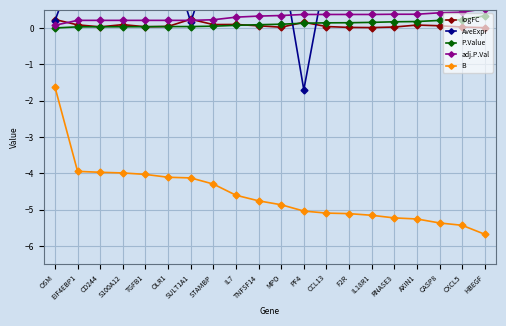

What is the sum of all B values?

-91.7